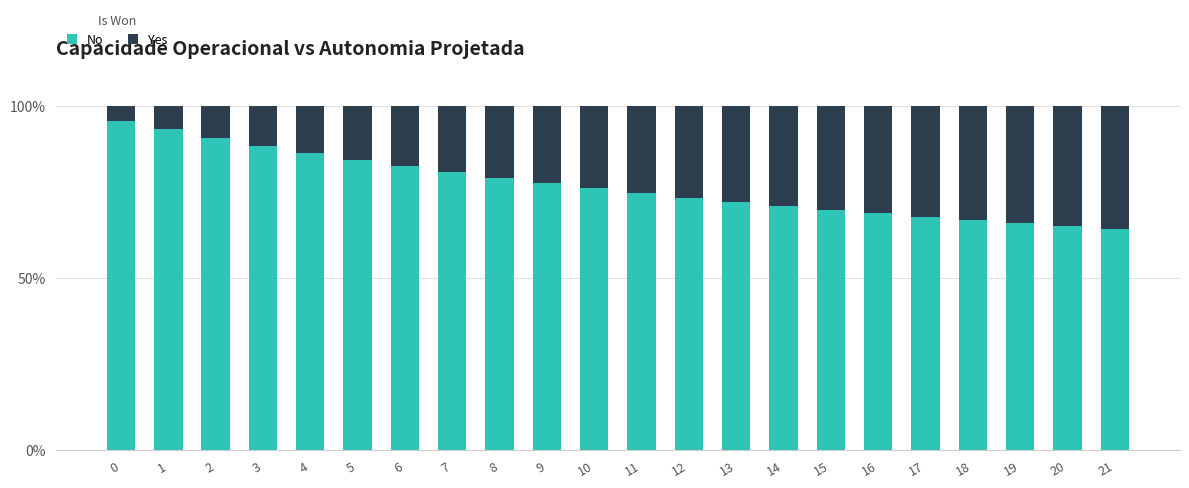

What is the total value across all series at 17?

100.0